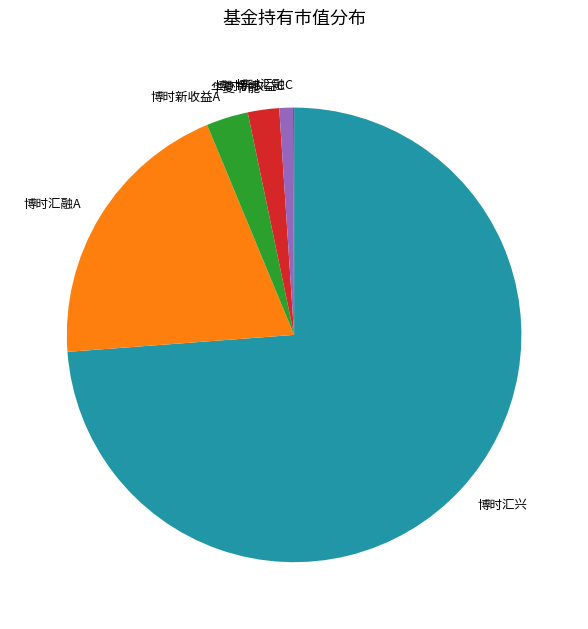

What is the largest slice in the pie chart?

博时汇兴